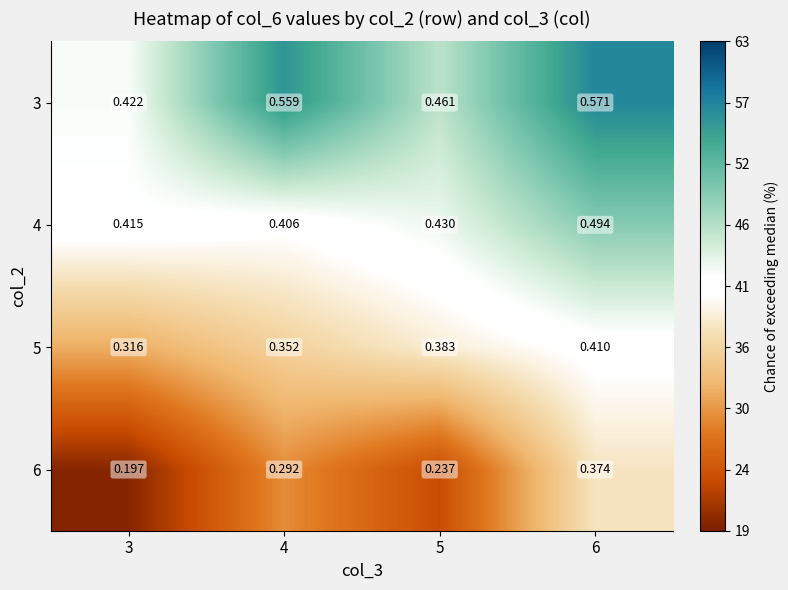

Is the value of 3 at 6 greater than the value of 4 at 5?

Yes